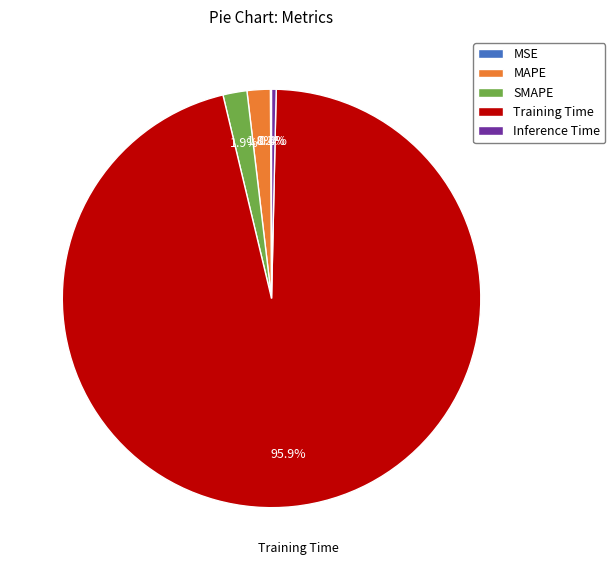

Is it true that Inference Time is 0% of the pie?

True